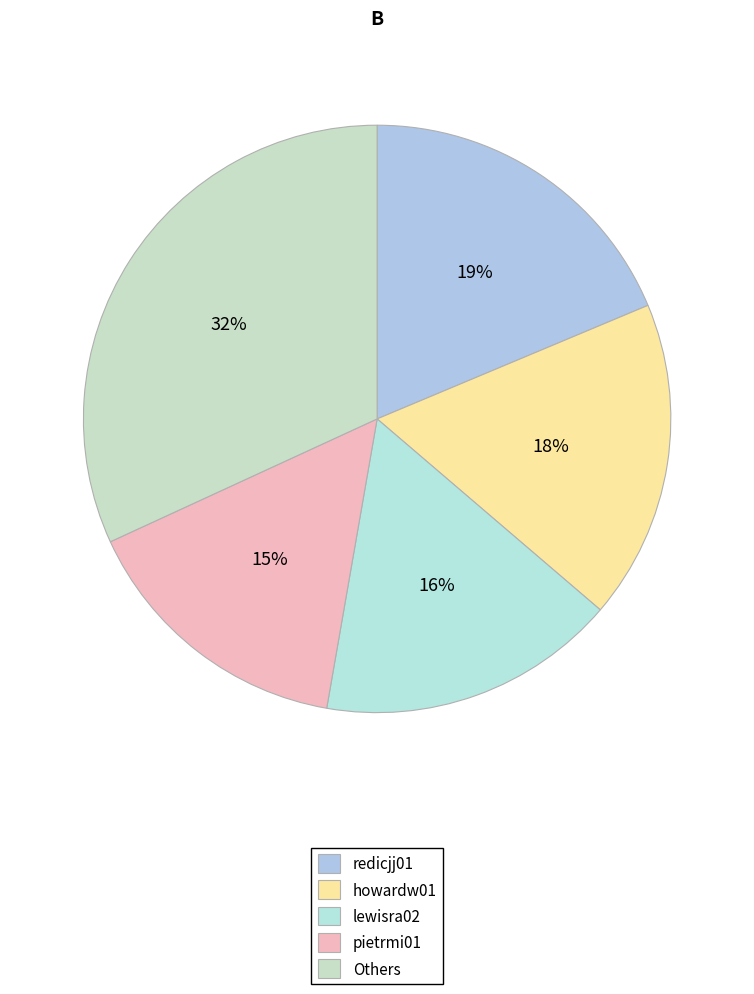

Does lewisra02 represent more than half of the total?

No